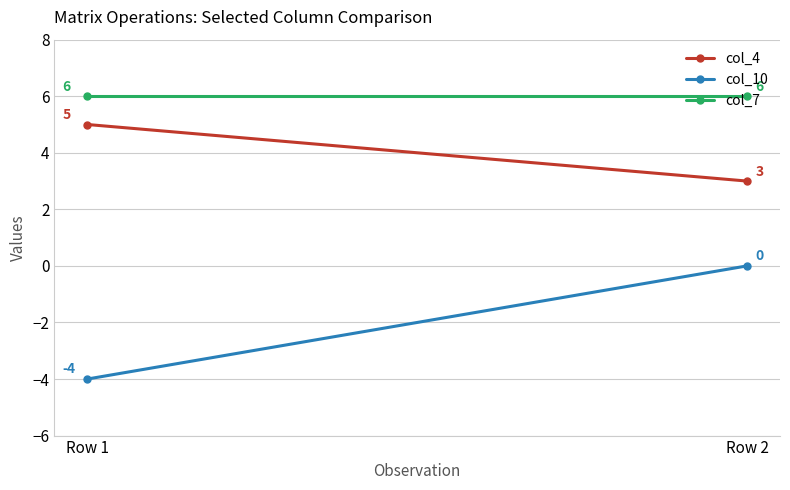

The value of col_7 at Row 1 is 2. True or false?

False